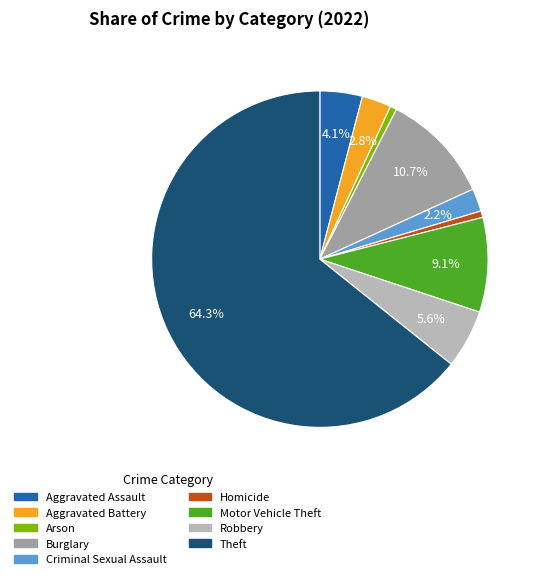

The Burglary slice represents 11% of the pie. True or false?

True